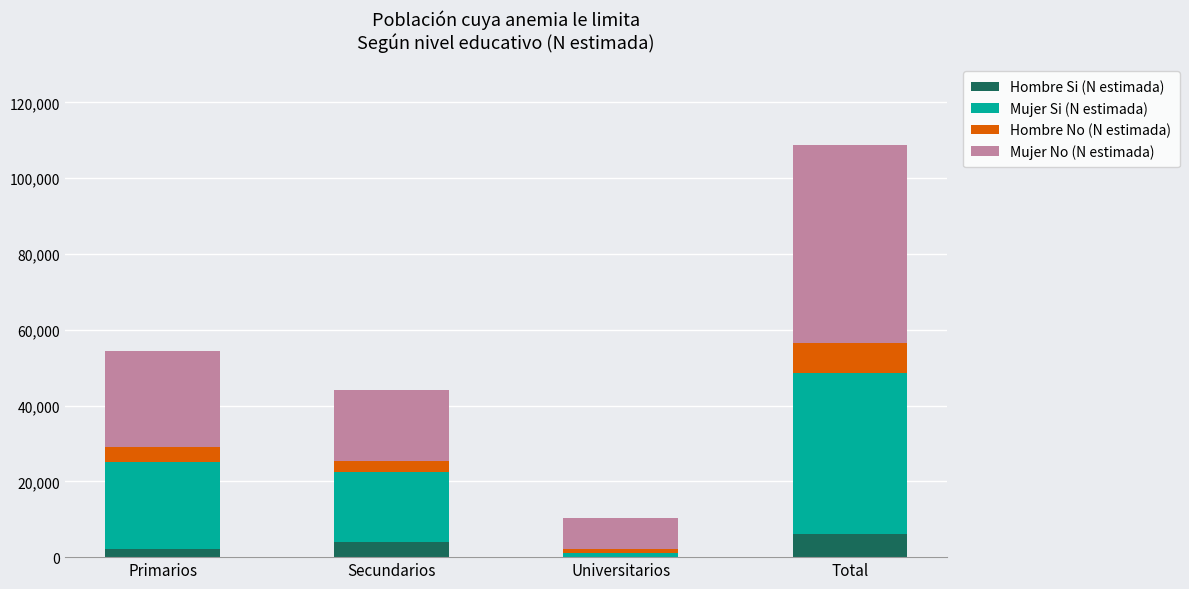

Reading left to right, transcribe the values for Hombre Si (N estimada).

Primarios=2185	Secundarios=4024	Universitarios=0	Total=6209